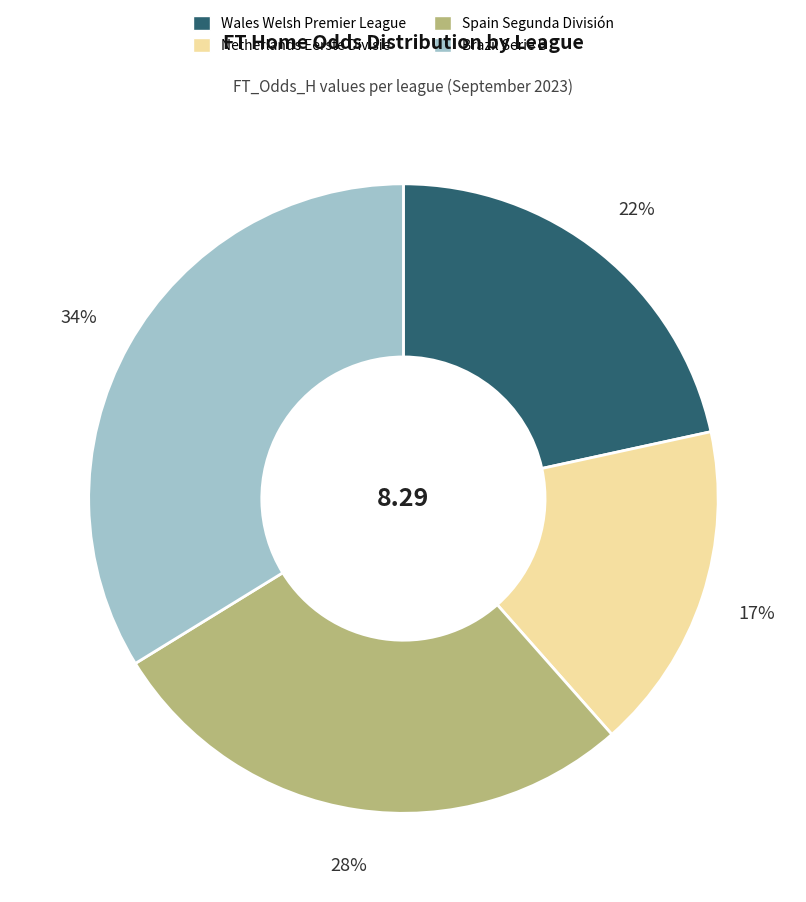

Rank the categories by value from lowest to highest.

Netherlands Eerste Divisie, Wales Welsh Premier League, Spain Segunda División, Brazil Serie B